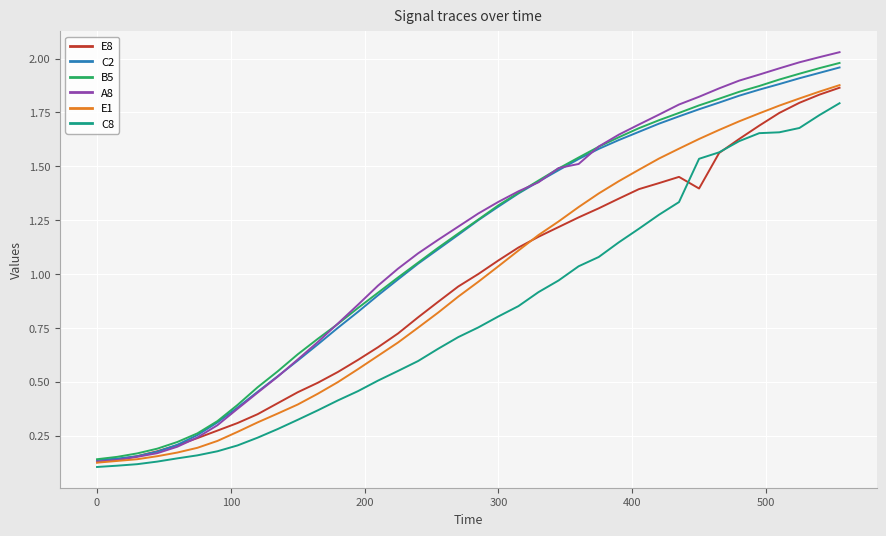

Which series has the widest spread of values?

A8